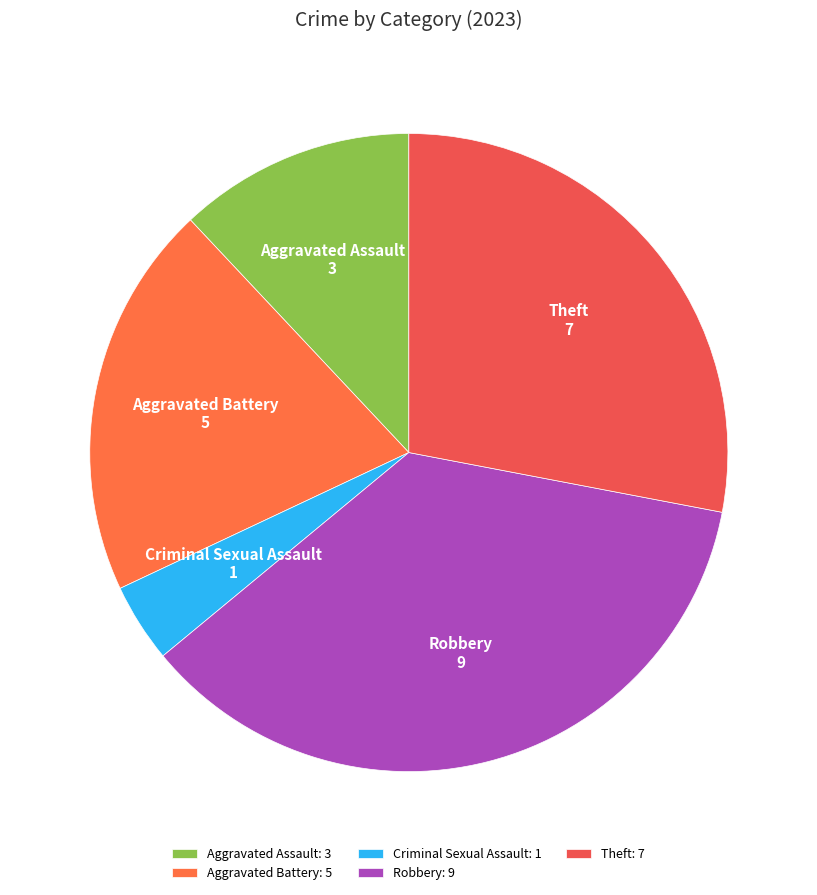

Is Aggravated Battery the majority of the pie?

No